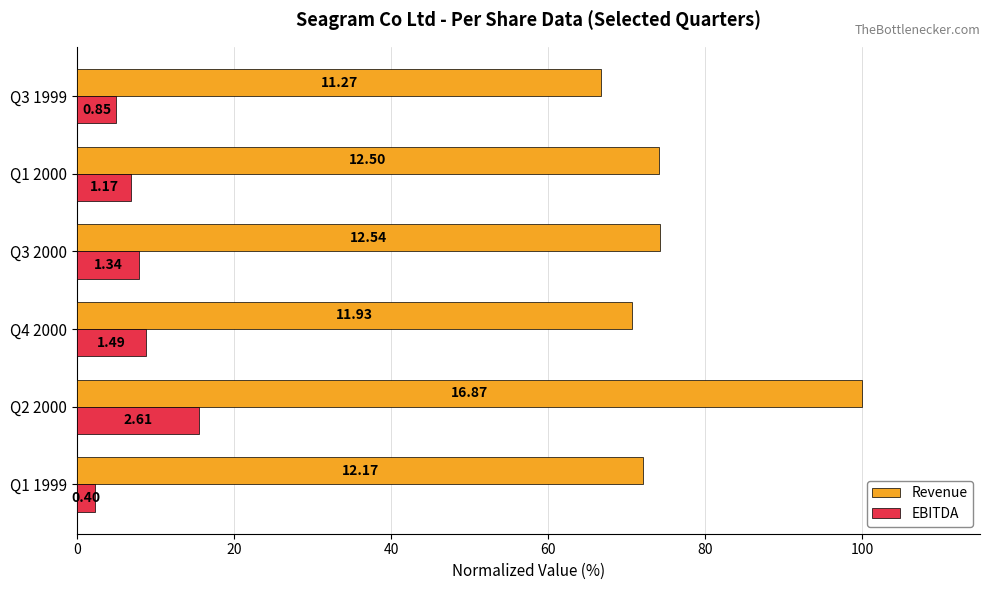

What is the value of the EBITDA bar at the 2nd from the left?

15.5